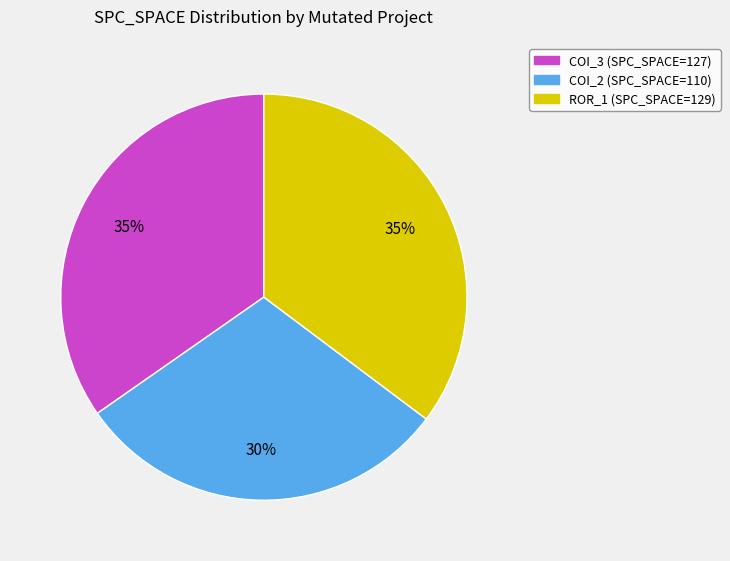

Is it true that COI_2 (SPC_SPACE=110) is 30% of the pie?

True